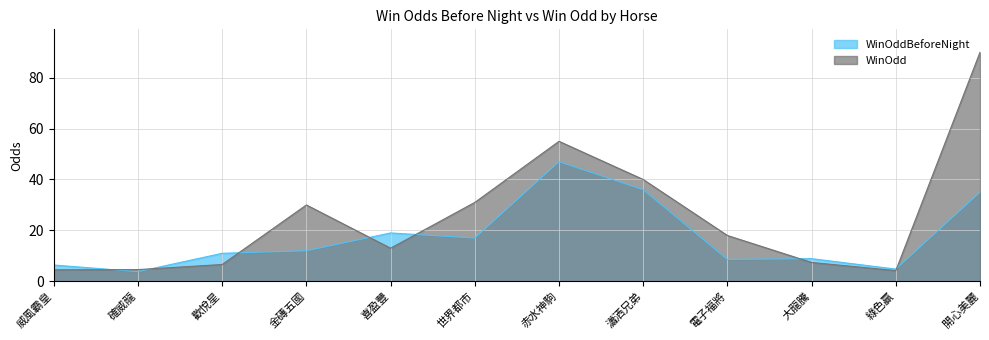

What is the label of the 9th point from the left?

電子福將